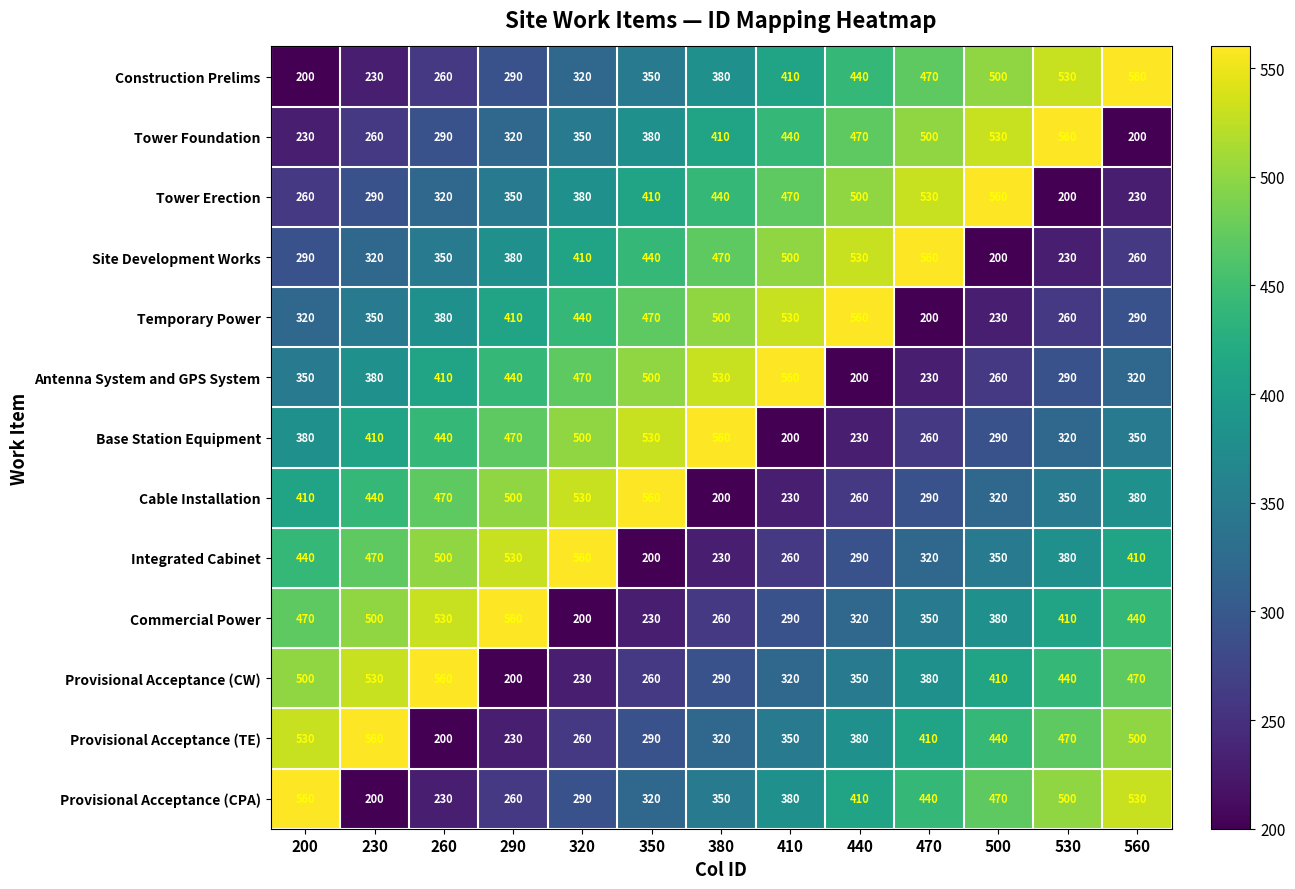

At which label does Base Station Equipment reach its minimum?

410